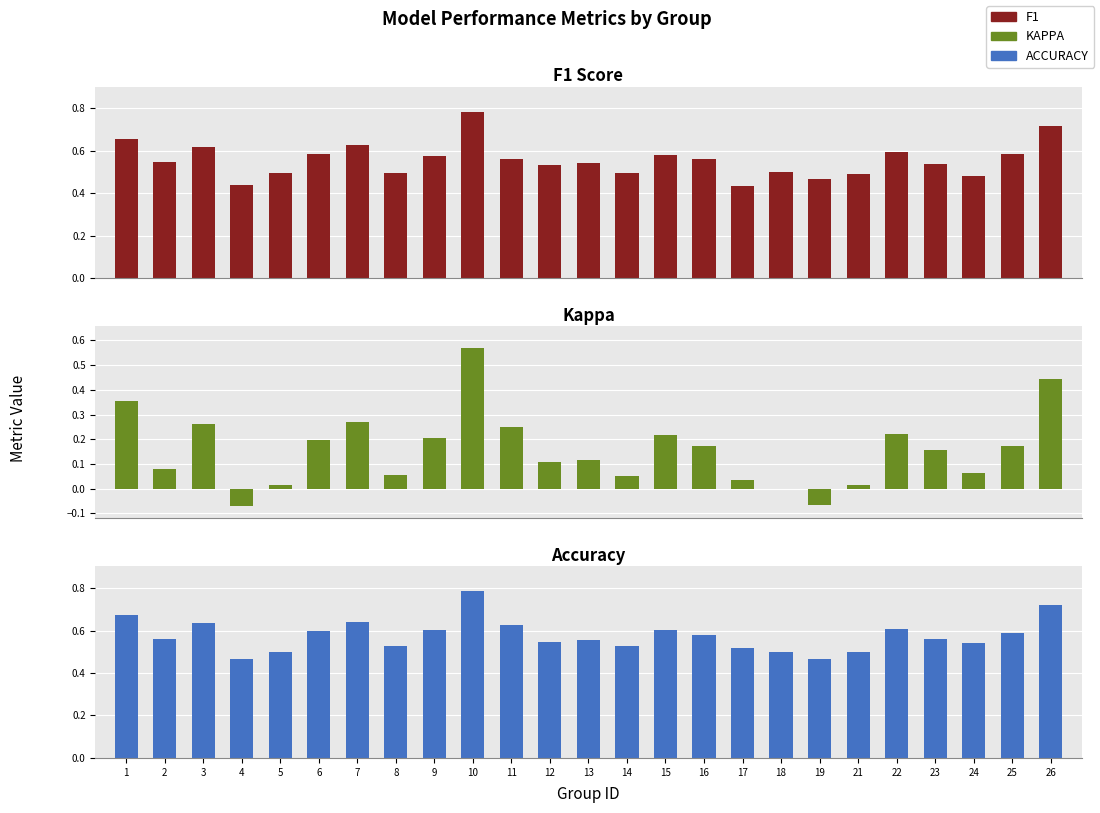

Reading left to right, list all the values displayed in this chart.

f1: 0.7	0.5	0.6	0.4	0.5	0.6	0.6	0.5	0.6	0.8	0.6	0.5	0.5	0.5	0.6	0.6	0.4	0.5	0.5	0.5	0.6	0.5	0.5	0.6	0.7
kappa: 0.4	0.1	0.3	-0.1	0.0	0.2	0.3	0.1	0.2	0.6	0.2	0.1	0.1	0.1	0.2	0.2	0.0	0.0	-0.1	0.0	0.2	0.2	0.1	0.2	0.4
accuracy: 0.7	0.6	0.6	0.5	0.5	0.6	0.6	0.5	0.6	0.8	0.6	0.5	0.6	0.5	0.6	0.6	0.5	0.5	0.5	0.5	0.6	0.6	0.5	0.6	0.7